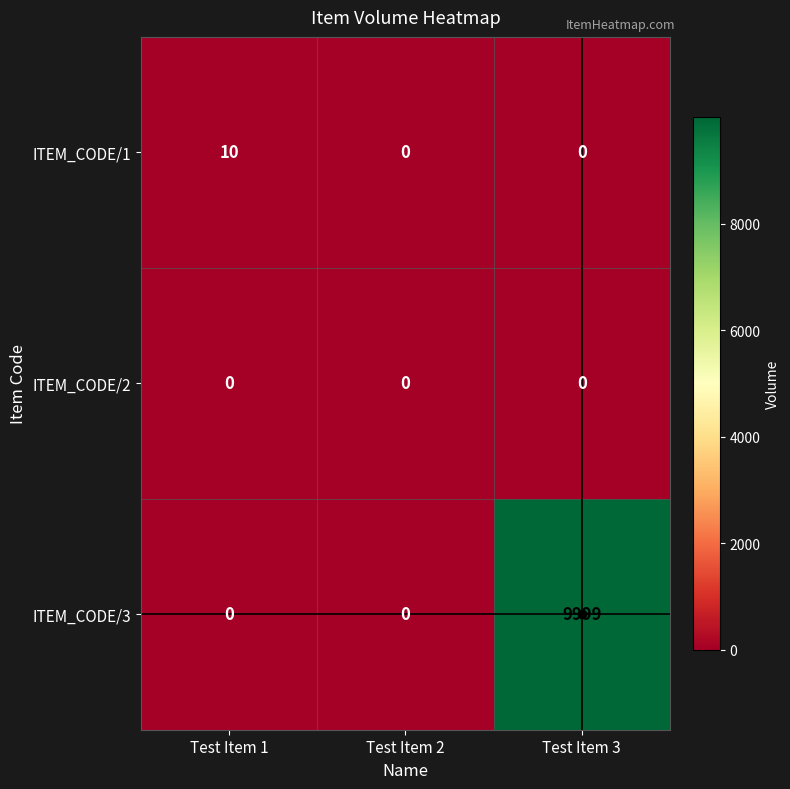

List the series in order of their peak value, lowest first.

ITEM_CODE/2, ITEM_CODE/1, ITEM_CODE/3